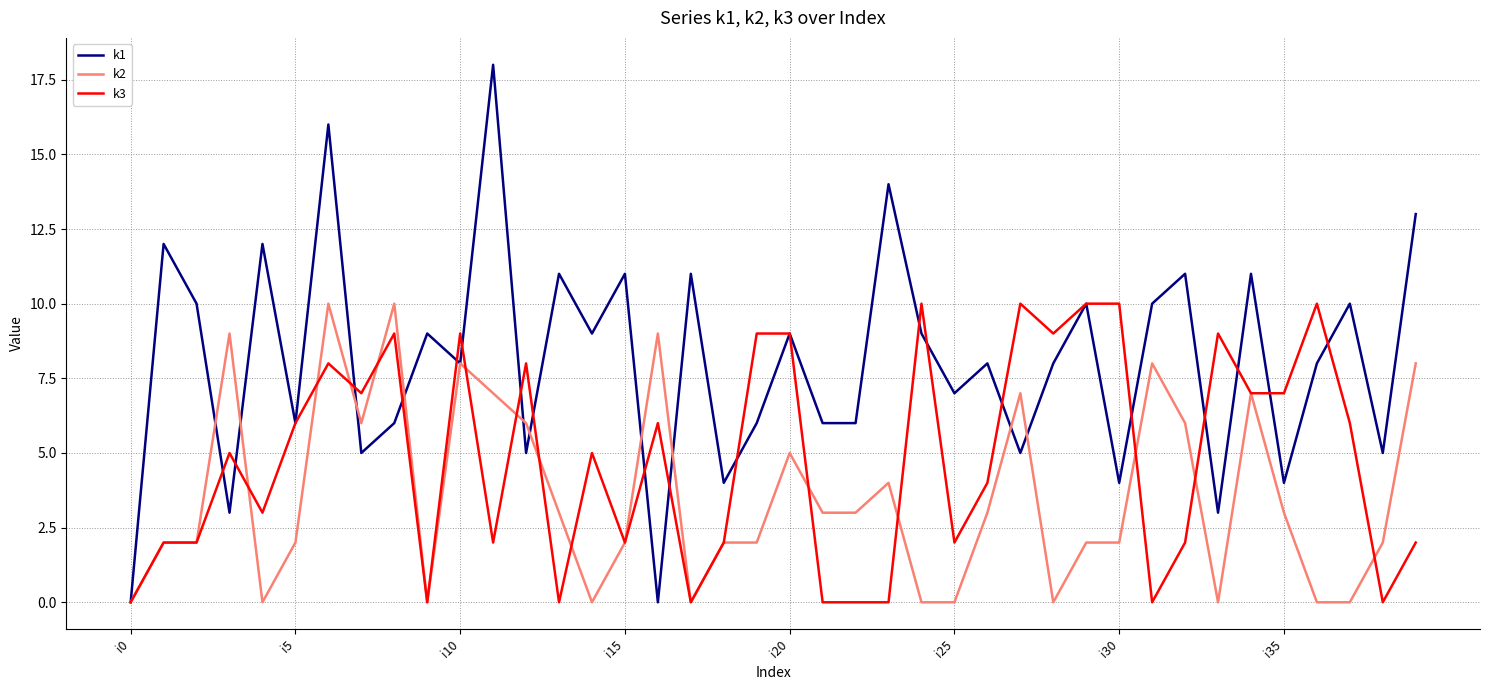

What is the maximum value shown in the chart?

18